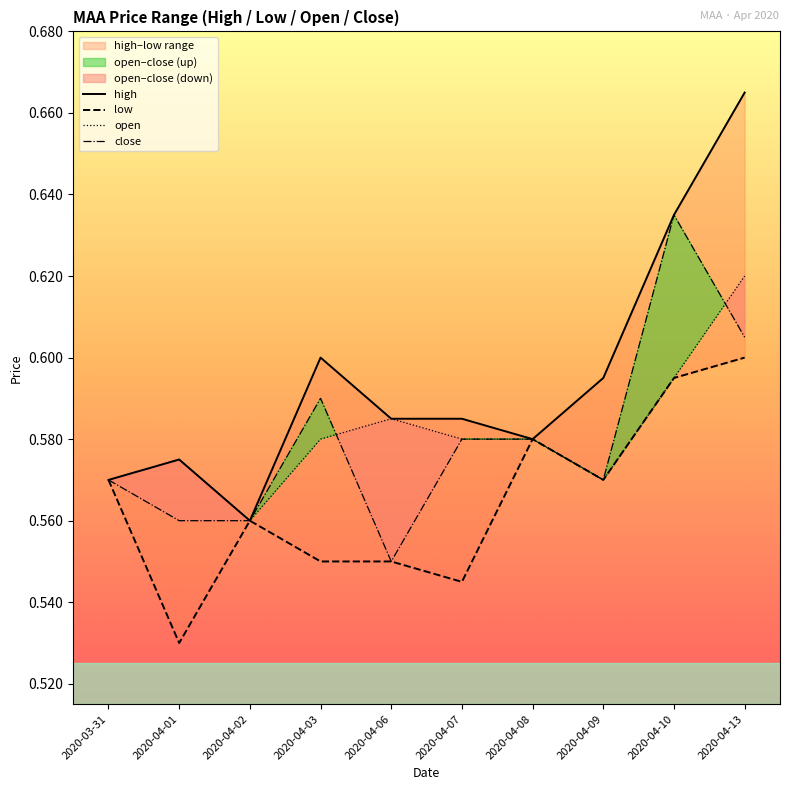

What is the difference between the maximum and minimum values in the close series?

0.1